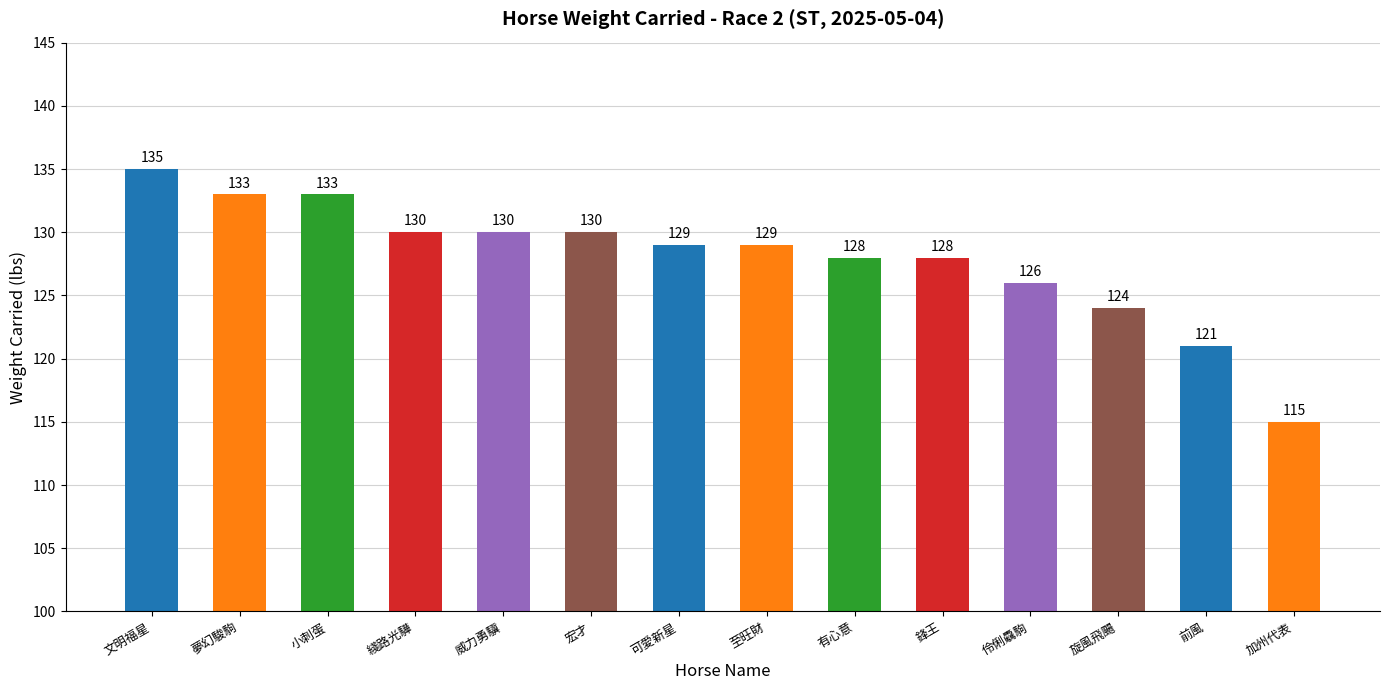

What is the sum of the values at 加州代表 and 有心意?

243